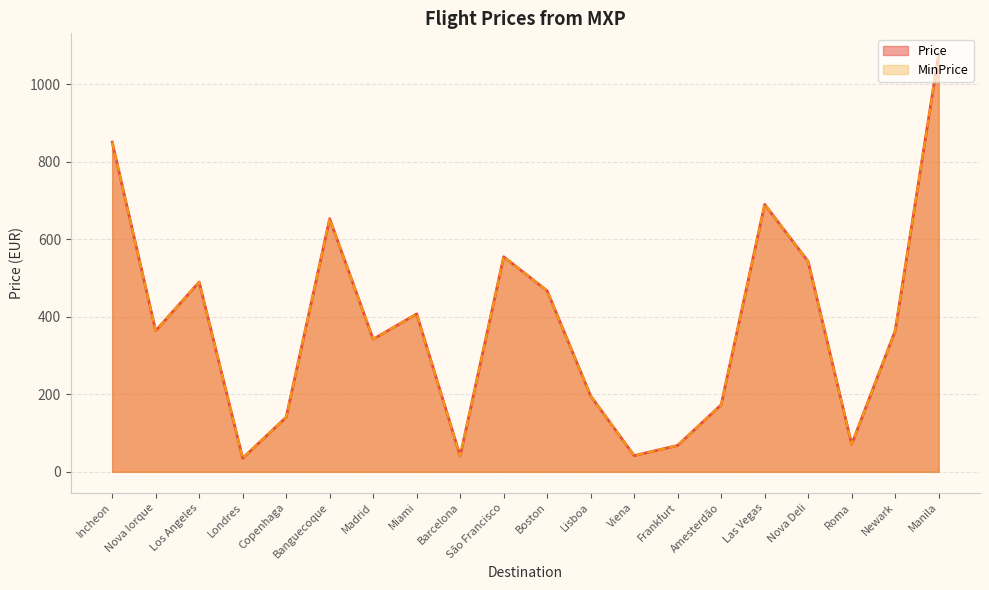

In MinPrice, how many points are higher than both neighbors (excluding endpoints)?

5